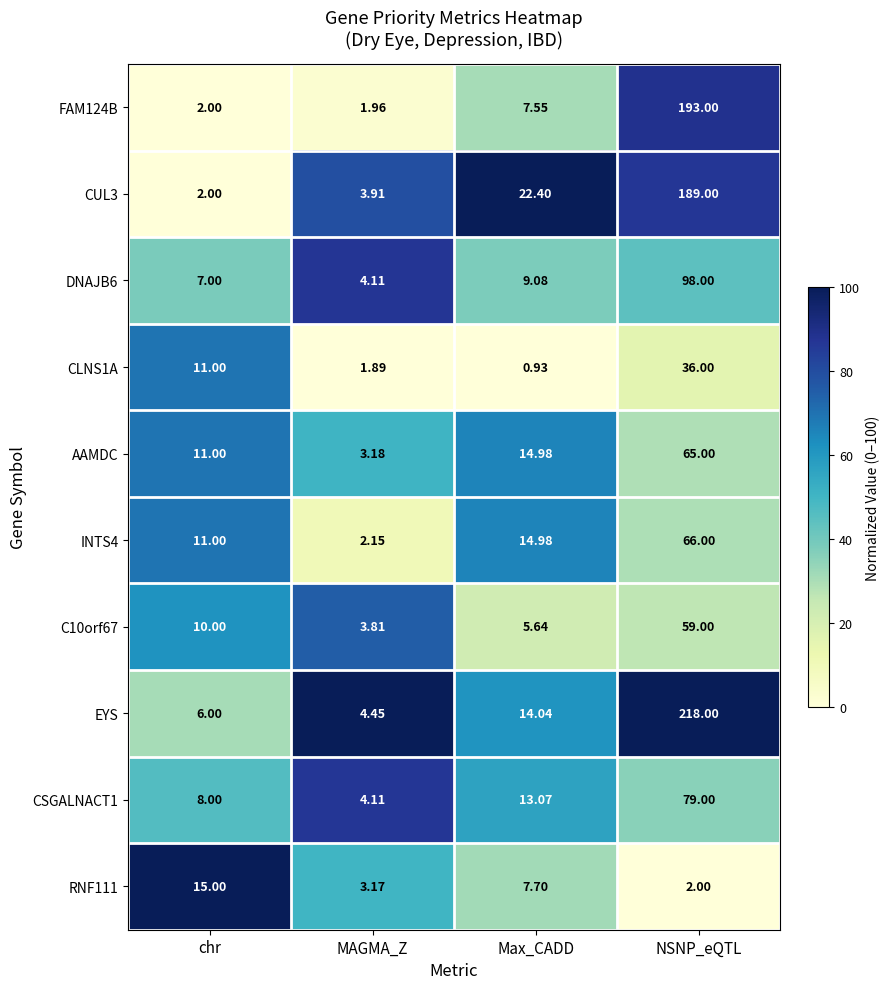

At which label is INTS4 closest to 34?

Max_CADD